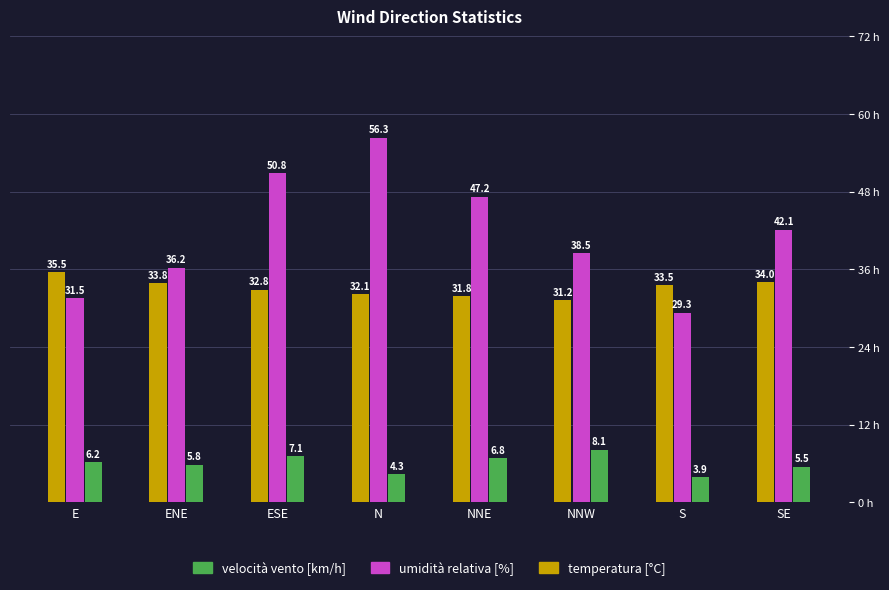

Reading left to right, what are all the values shown in this chart?

temperatura [°C]: E=35.5	ENE=33.8	ESE=32.8	N=32.1	NNE=31.8	NNW=31.2	S=33.5	SE=34.0
umidità relativa [%]: E=31.5	ENE=36.2	ESE=50.8	N=56.3	NNE=47.2	NNW=38.5	S=29.3	SE=42.1
velocità vento [km/h]: E=6.2	ENE=5.8	ESE=7.1	N=4.3	NNE=6.8	NNW=8.1	S=3.9	SE=5.5